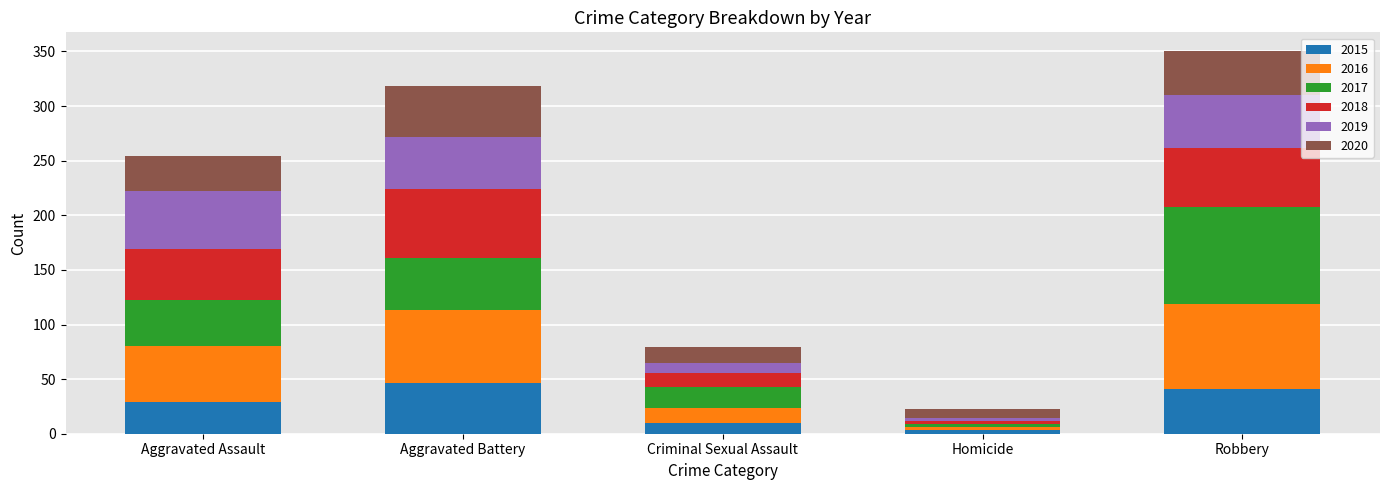

What is the total value across all series at Robbery?

350